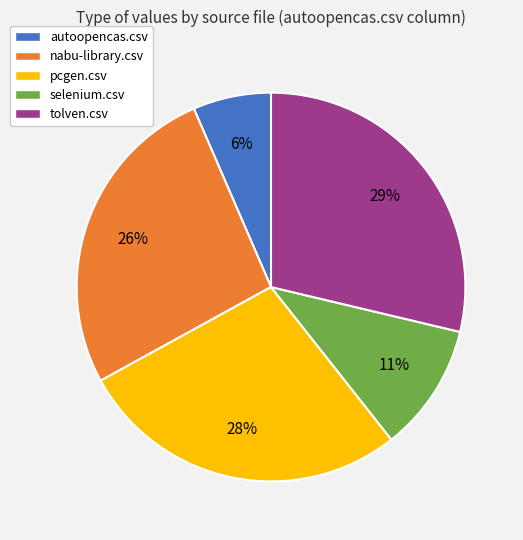

Is the sum of selenium.csv and tolven.csv greater than half?

No